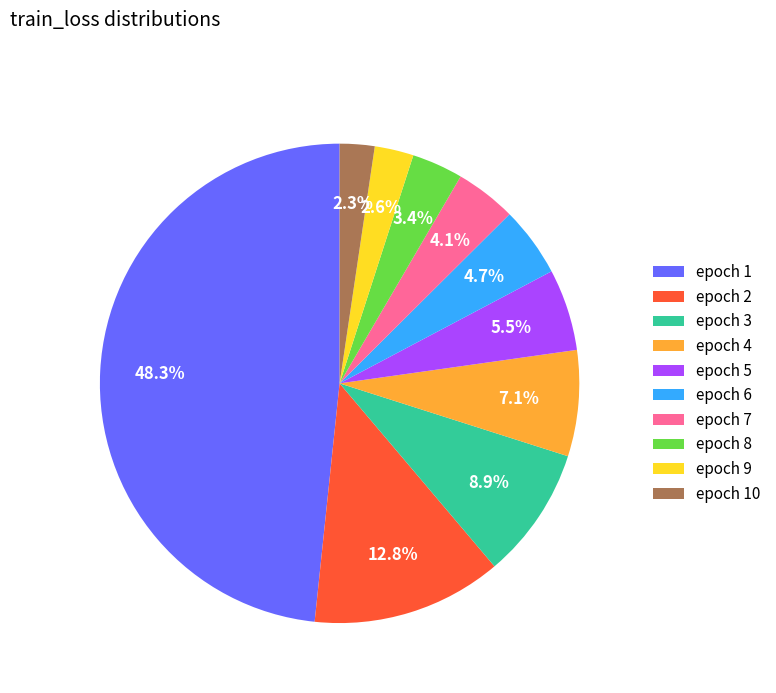

Between epoch 2 and epoch 4, which is larger?

epoch 2